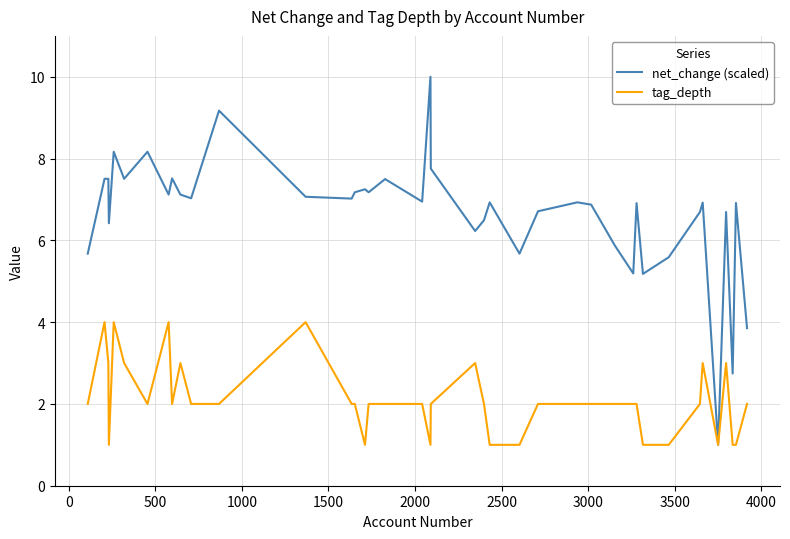

What is the maximum value for net_change (scaled)?

10.0